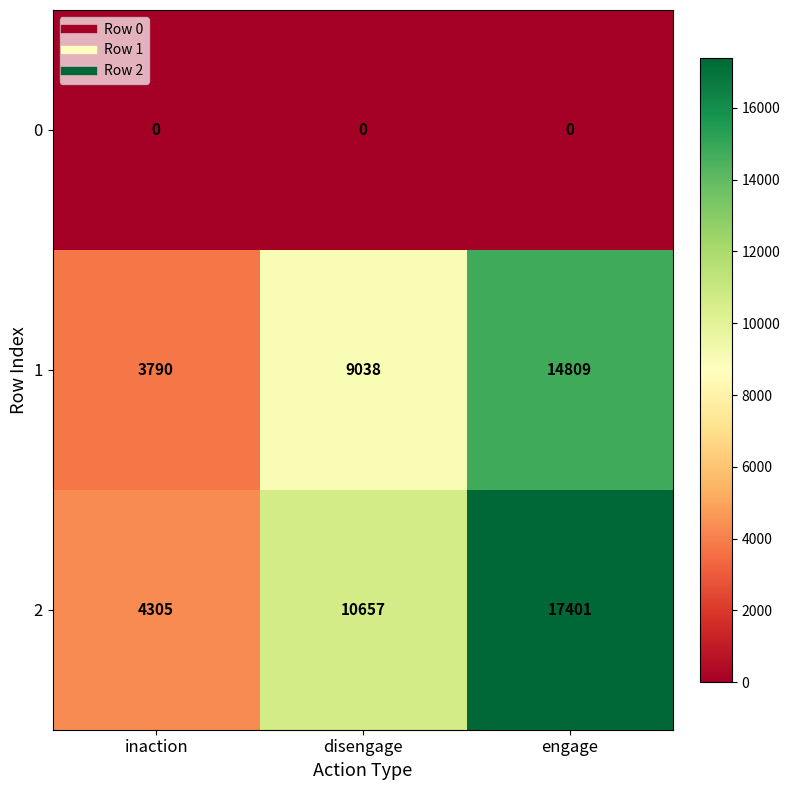

At which label does 1 reach its peak?

engage